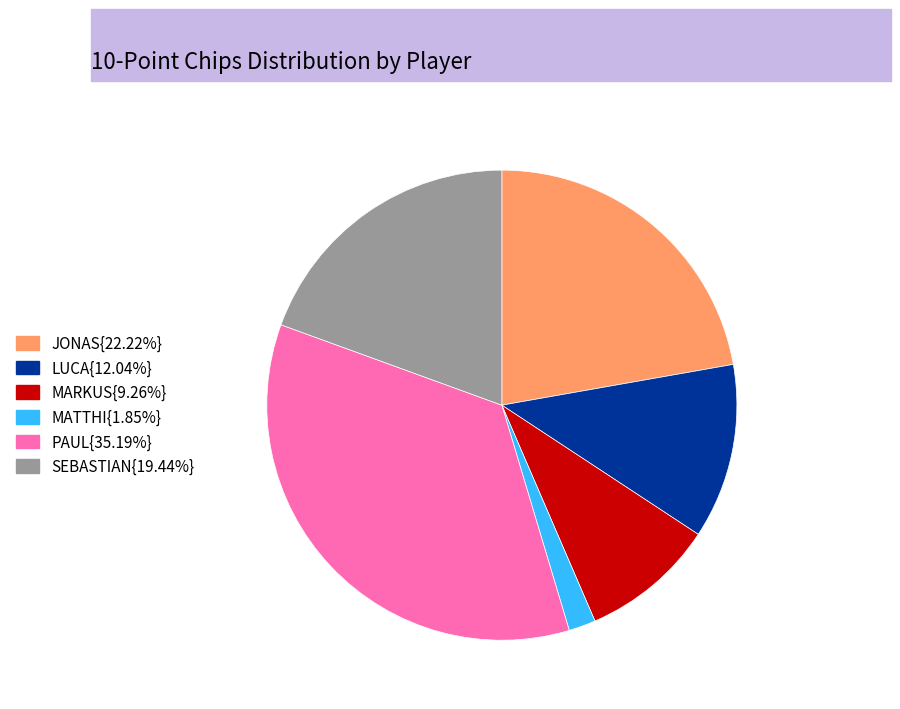

Is there any slice that represents more than half of the pie?

No